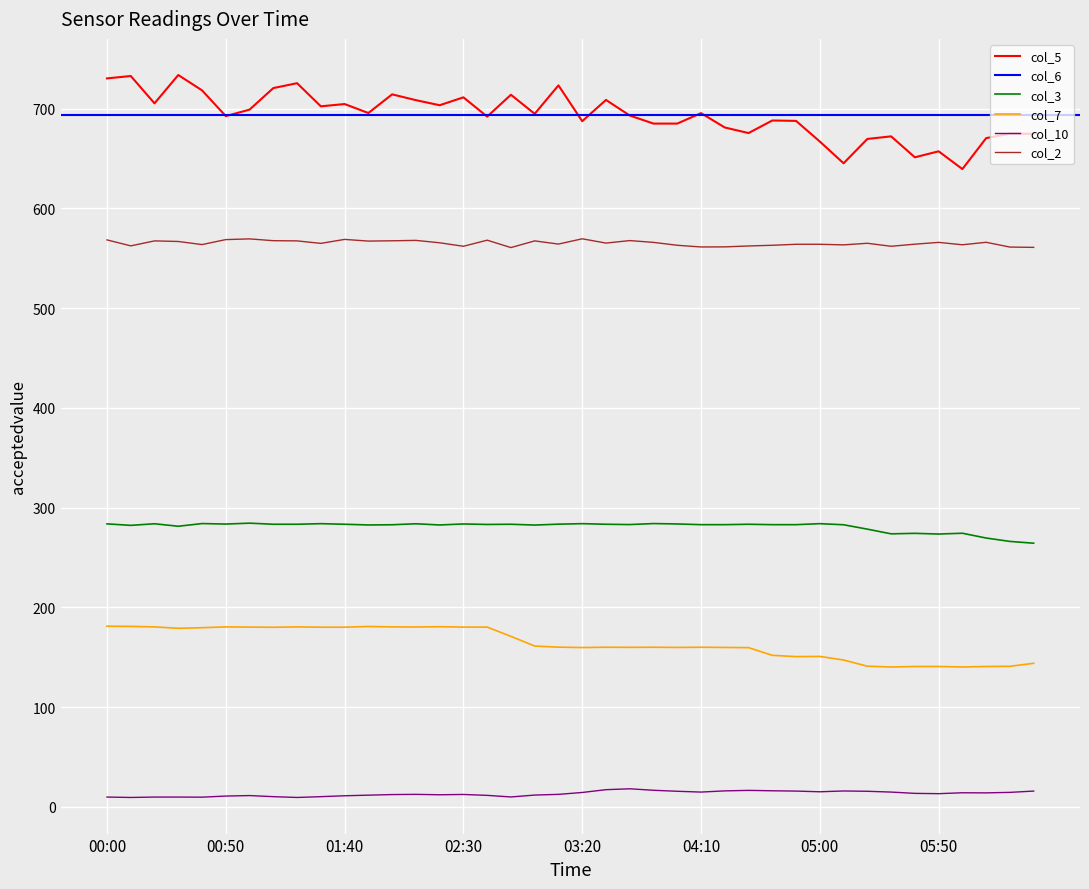

Reading left to right, transcribe all the data shown in this chart.

col_5: 00:00=730.3	00:10=732.7	00:20=705.3	00:30=733.7	00:40=718.3	00:50=692.5	01:00=699.0	01:10=720.6	01:20=725.5	01:30=702.3	01:40=704.6	01:50=695.6	02:00=714.3	02:10=708.5	02:20=703.4	02:30=711.3	02:40=692.0	02:50=713.9	03:00=694.8	03:10=723.3	03:20=687.4	03:30=708.7	03:40=693.1	03:50=685.0	04:00=685.0	04:10=695.5	04:20=681.1	04:30=675.5	04:40=688.1	04:50=687.7	05:00=667.0	05:10=645.2	05:20=669.6	05:30=672.2	05:40=651.2	05:50=657.2	06:00=639.4	06:10=670.4	06:20=675.0	06:30=674.7
col_3: 00:00=283.7	00:10=282.2	00:20=283.8	00:30=281.3	00:40=284.0	00:50=283.5	01:00=284.4	01:10=283.3	01:20=283.3	01:30=283.9	01:40=283.3	01:50=282.6	02:00=282.8	02:10=283.8	02:20=282.6	02:30=283.6	02:40=283.1	02:50=283.3	03:00=282.5	03:10=283.4	03:20=283.9	03:30=283.3	03:40=283.0	03:50=284.0	04:00=283.6	04:10=282.9	04:20=282.9	04:30=283.3	04:40=282.9	04:50=282.9	05:00=283.9	05:10=282.8	05:20=278.4	05:30=273.7	05:40=274.2	05:50=273.5	06:00=274.3	06:10=269.5	06:20=266.1	06:30=264.3
col_7: 00:00=181.1	00:10=180.9	00:20=180.4	00:30=179.0	00:40=179.6	00:50=180.4	01:00=180.2	01:10=180.0	01:20=180.4	01:30=180.1	01:40=180.1	01:50=180.8	02:00=180.4	02:10=180.3	02:20=180.6	02:30=180.2	02:40=180.2	02:50=170.9	03:00=161.2	03:10=160.1	03:20=159.7	03:30=160.0	03:40=159.9	03:50=160.0	04:00=159.8	04:10=160.0	04:20=159.8	04:30=159.6	04:40=151.9	04:50=150.6	05:00=150.8	05:10=147.2	05:20=141.0	05:30=140.2	05:40=140.7	05:50=140.7	06:00=140.2	06:10=140.7	06:20=140.9	06:30=143.9
col_10: 00:00=9.8	00:10=9.4	00:20=9.8	00:30=9.8	00:40=9.7	00:50=10.8	01:00=11.3	01:10=10.2	01:20=9.4	01:30=10.2	01:40=11.1	01:50=11.7	02:00=12.3	02:10=12.5	02:20=12.1	02:30=12.4	02:40=11.5	02:50=9.9	03:00=11.8	03:10=12.5	03:20=14.4	03:30=17.2	03:40=18.1	03:50=16.6	04:00=15.6	04:10=14.8	04:20=16.0	04:30=16.5	04:40=16.1	04:50=15.8	05:00=15.1	05:10=15.9	05:20=15.6	05:30=14.8	05:40=13.5	05:50=13.2	06:00=14.1	06:10=14.0	06:20=14.5	06:30=15.8
col_2: 00:00=568.4	00:10=562.4	00:20=567.4	00:30=566.8	00:40=563.7	00:50=568.7	01:00=569.4	01:10=567.6	01:20=567.4	01:30=564.9	01:40=568.9	01:50=567.2	02:00=567.5	02:10=567.9	02:20=565.5	02:30=562.0	02:40=568.1	02:50=560.7	03:00=567.4	03:10=564.2	03:20=569.5	03:30=565.2	03:40=567.7	03:50=565.9	04:00=563.0	04:10=561.3	04:20=561.4	04:30=562.3	04:40=563.0	04:50=564.0	05:00=564.0	05:10=563.4	05:20=565.0	05:30=562.0	05:40=564.1	05:50=565.9	06:00=563.5	06:10=566.0	06:20=561.2	06:30=560.9